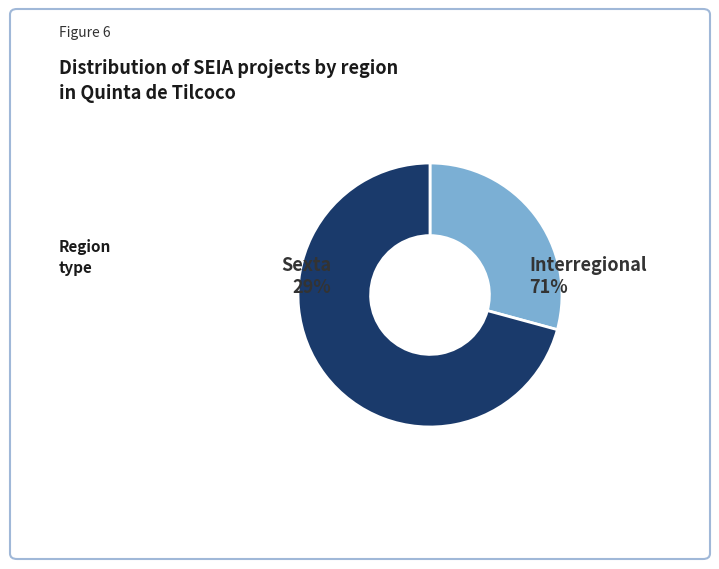

Which category has the biggest portion of the pie?

Interregional